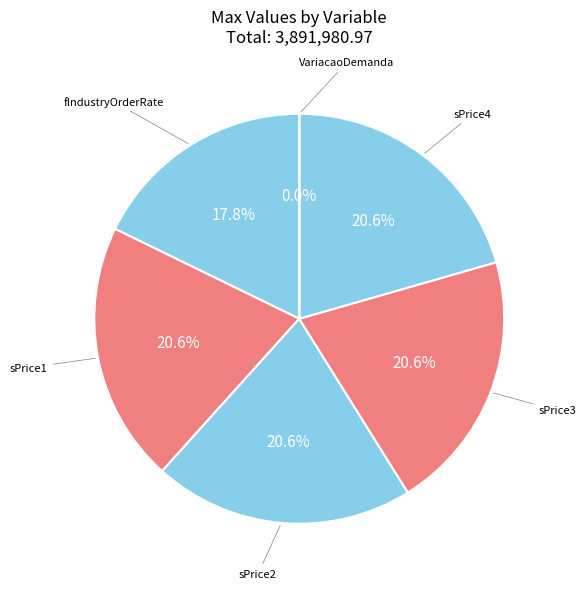

How many slices are in this pie chart?

6